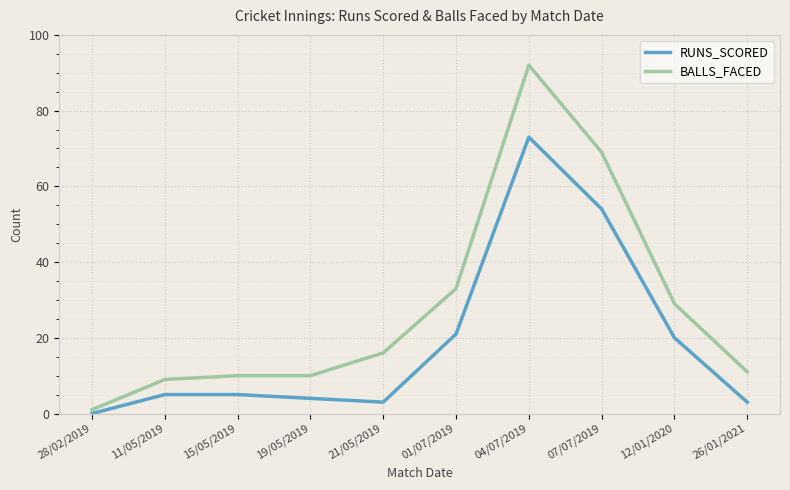

List the series in order of their overall mean, highest first.

BALLS_FACED, RUNS_SCORED